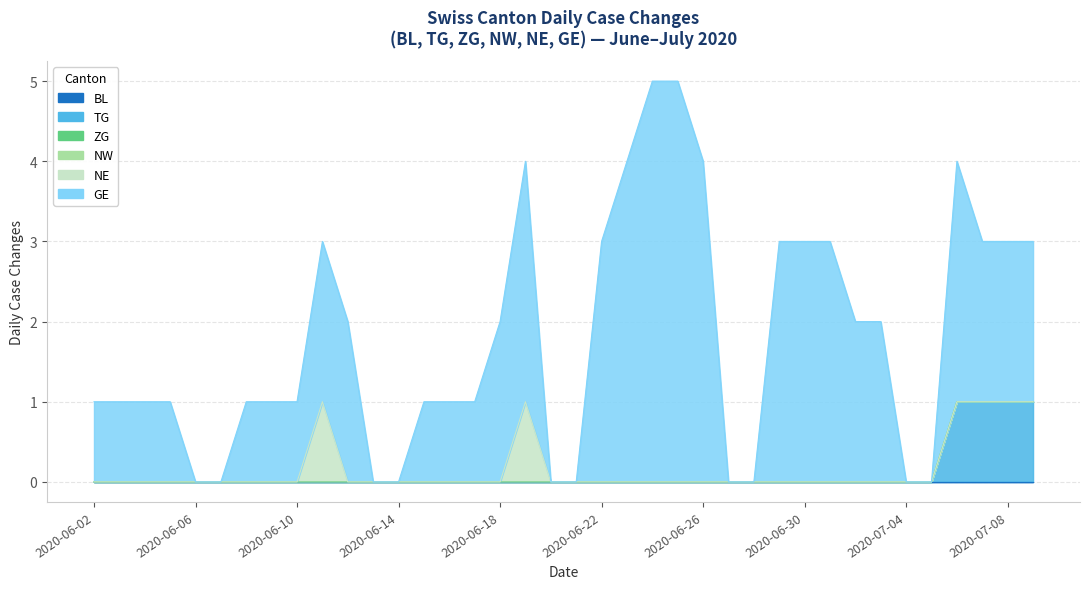

How many data points in TG are less than 1?

5